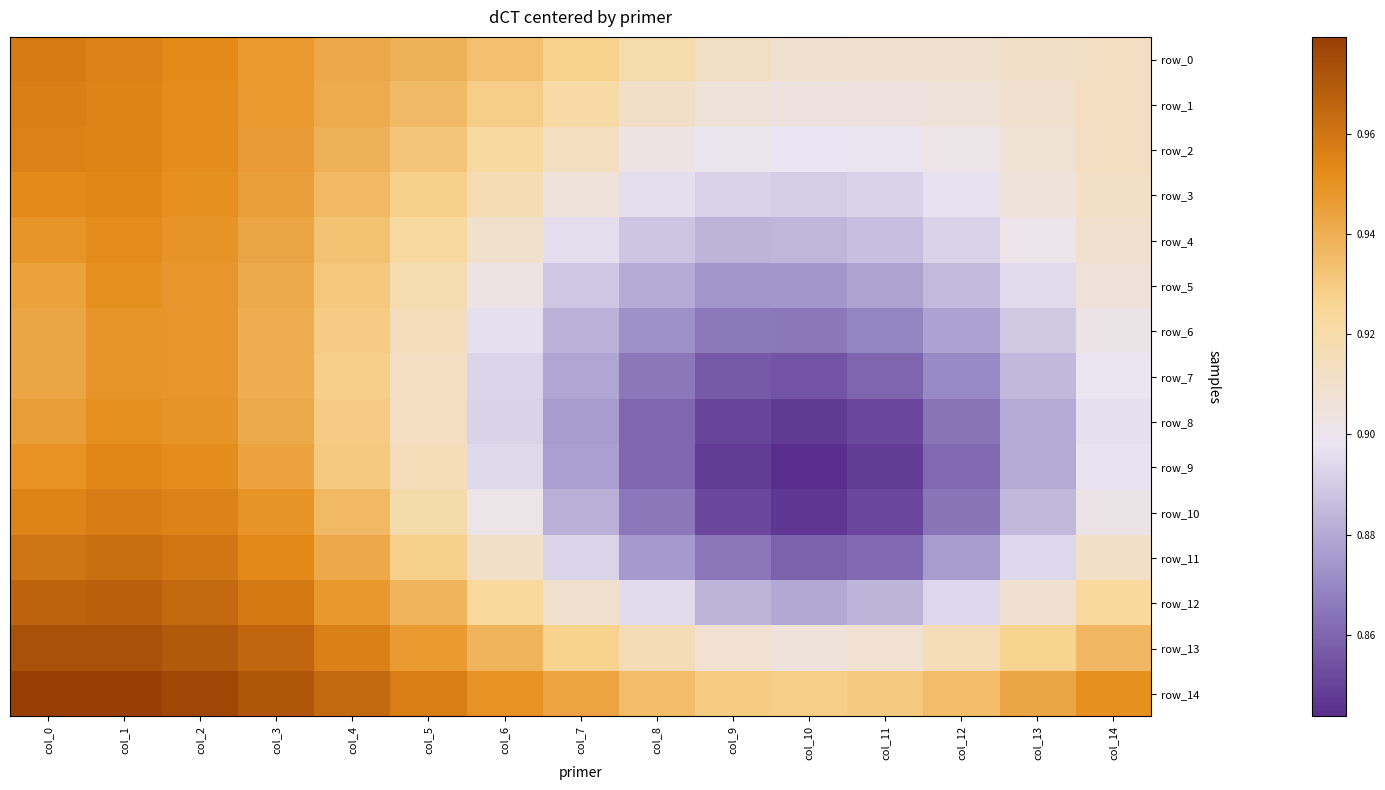

What is the average value of the row_11 series?

0.9